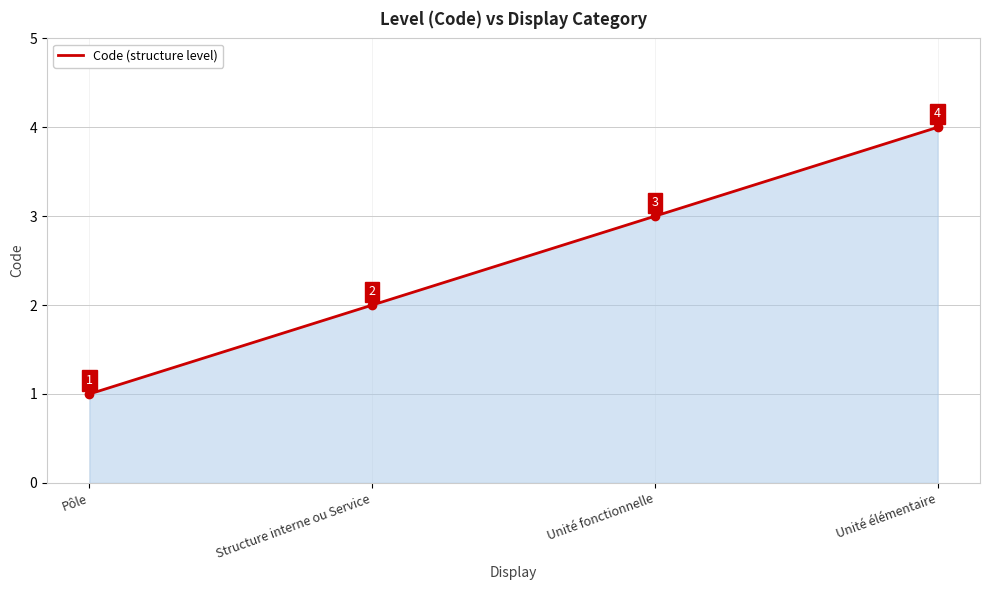

The chart shows a value of 1 at Pôle. True or false?

True